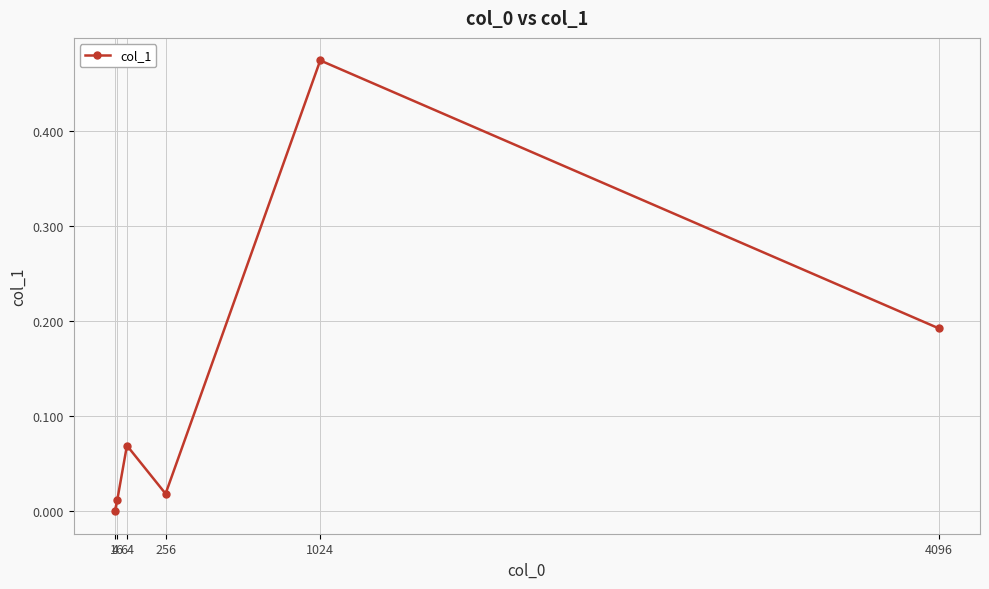

Rank the categories by value from highest to lowest.

1024, 4096, 64, 256, 16, 4